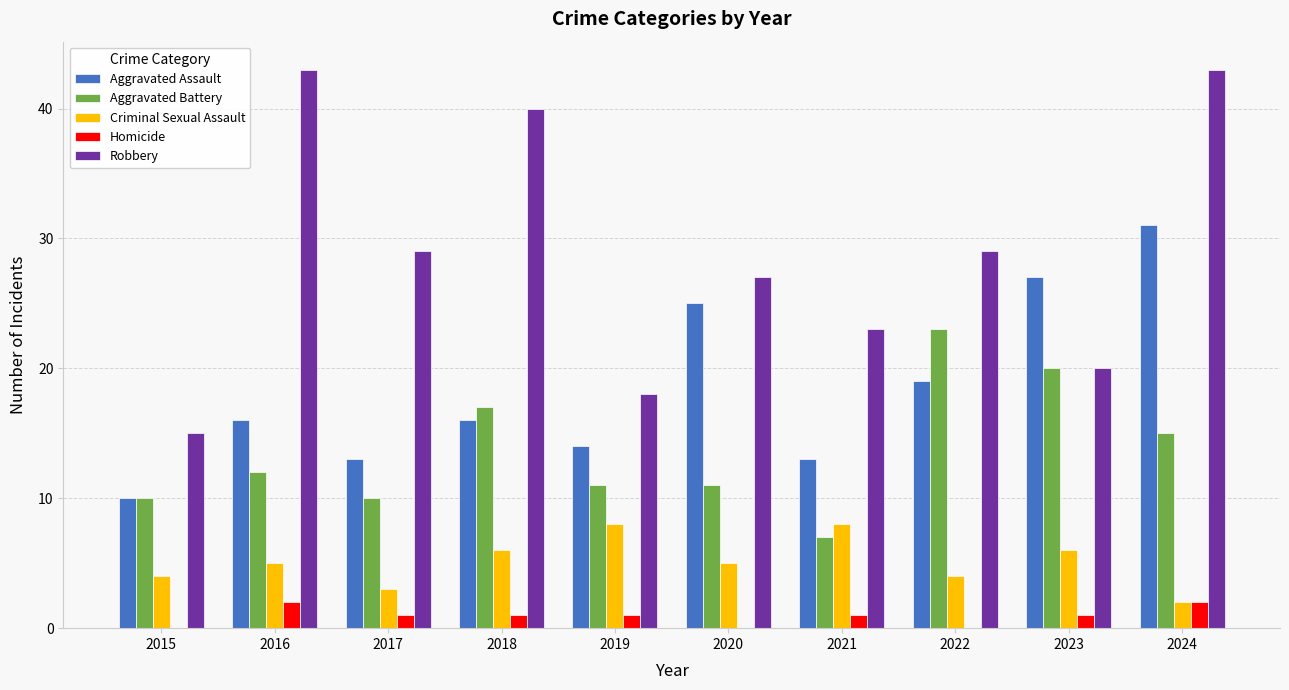

What are all the series names shown in the legend?

Aggravated Assault, Aggravated Battery, Criminal Sexual Assault, Homicide, Robbery